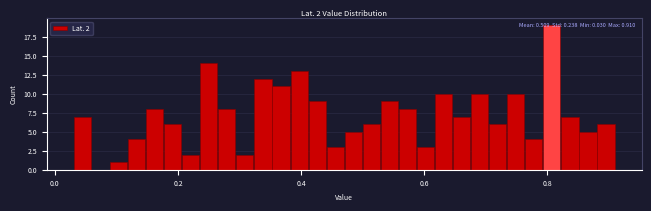

Read against the x-axis, roughly where is the centre of the tallest bar?

0.80